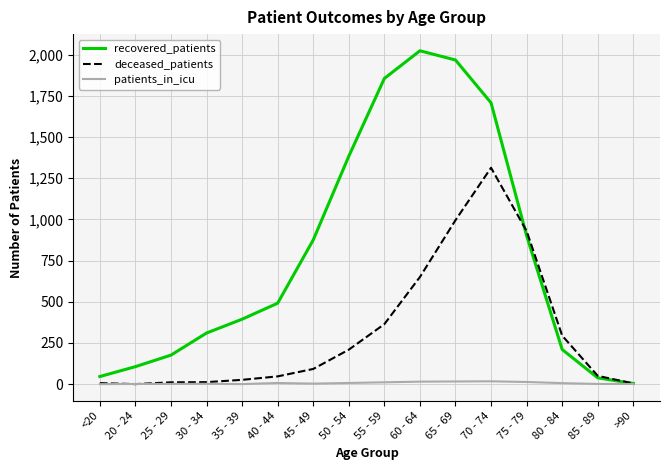

What position from the left is 80 - 84?

14